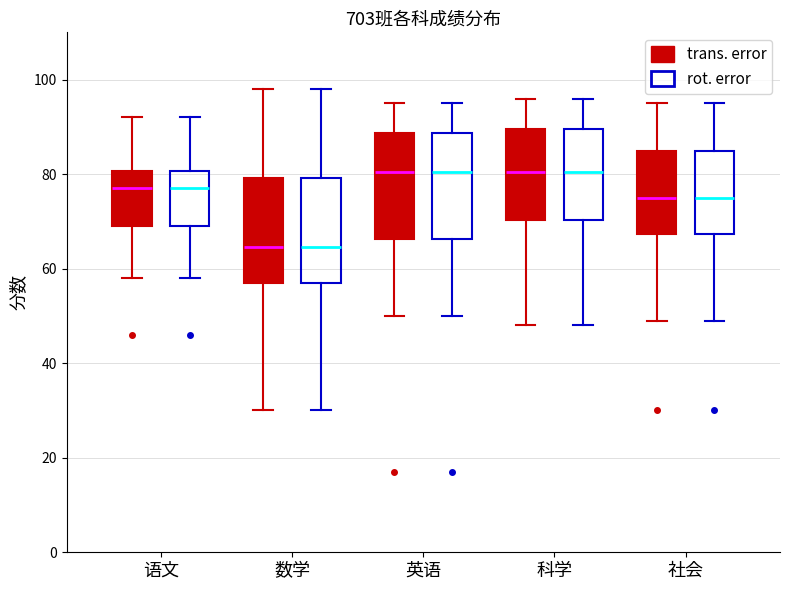

Where is the lower edge of the box for 语文 (rot. error) on the y-axis? The values are not printed on the chart, so give them approximately, as read against the axis.

70